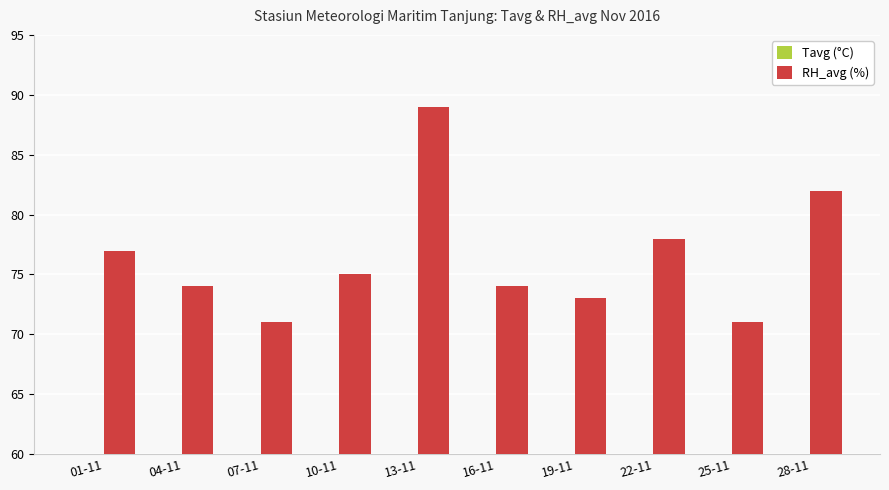

What is the label of the 5th bar from the right?

16-11